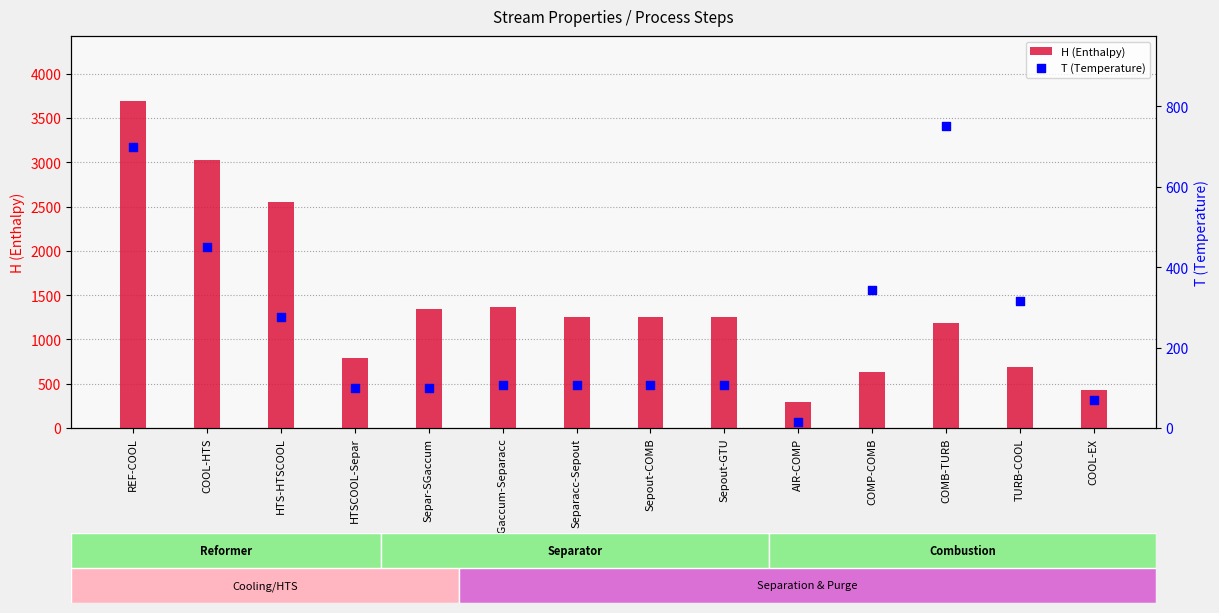

Which series reaches the minimum Y coordinate?

T (Temperature)